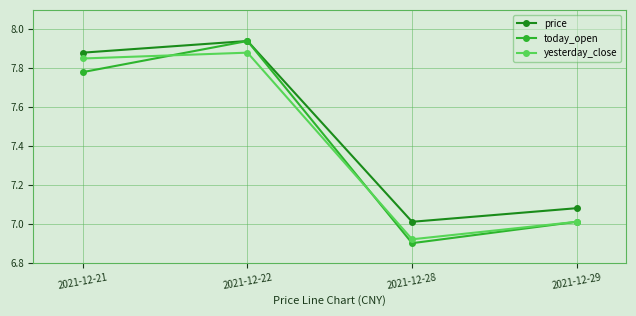

What is the value of the yesterday_close point at the 4th from the left?

7.0